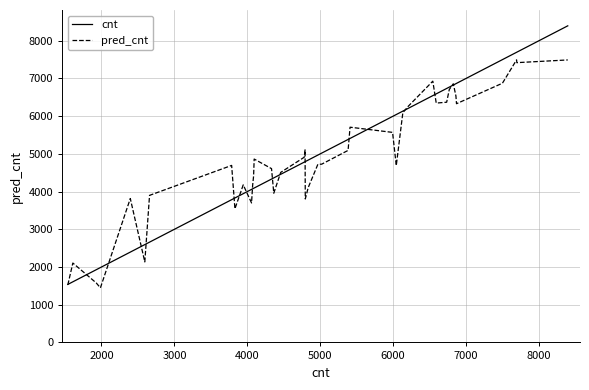

Rank the series by their maximum value, from highest to lowest.

cnt, pred_cnt